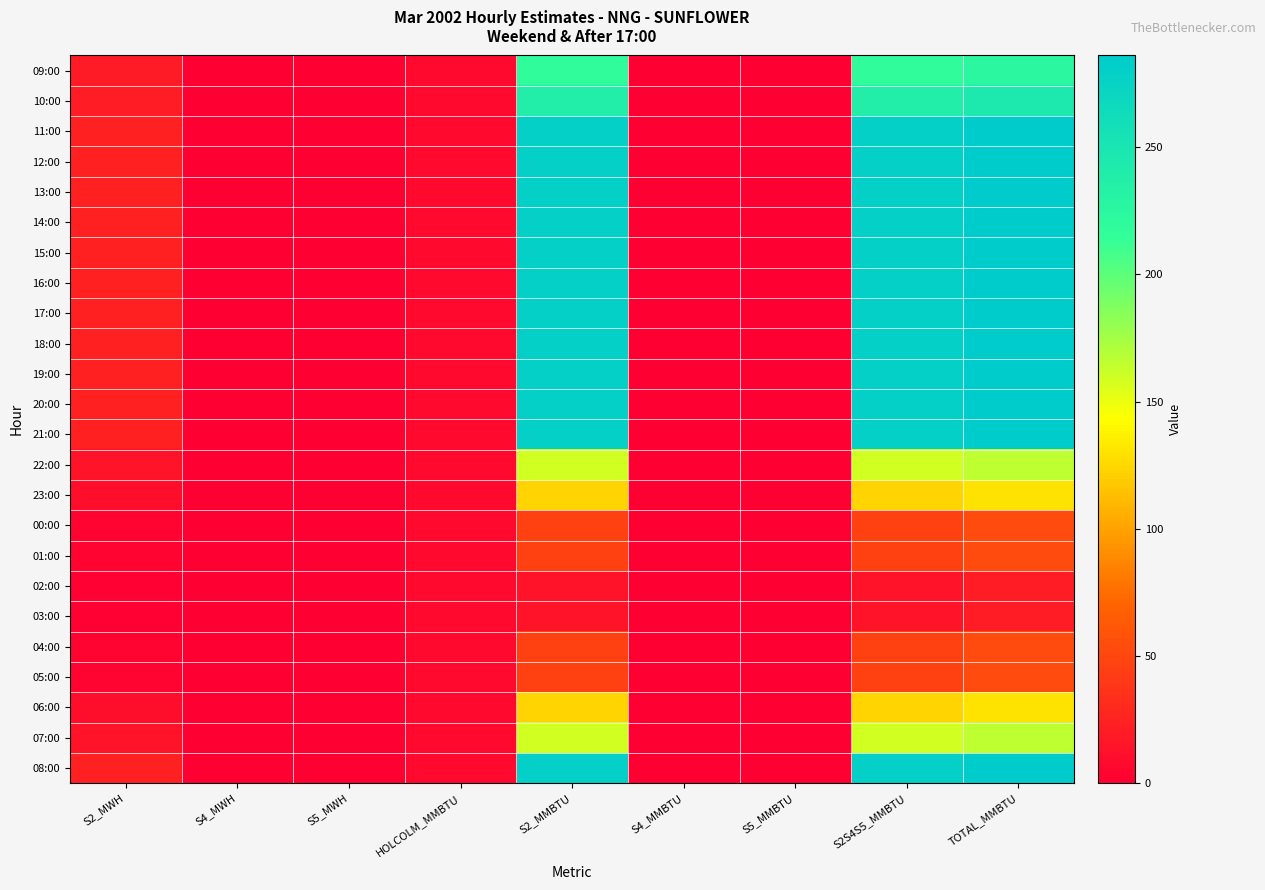

What is the greatest value displayed?

286.1